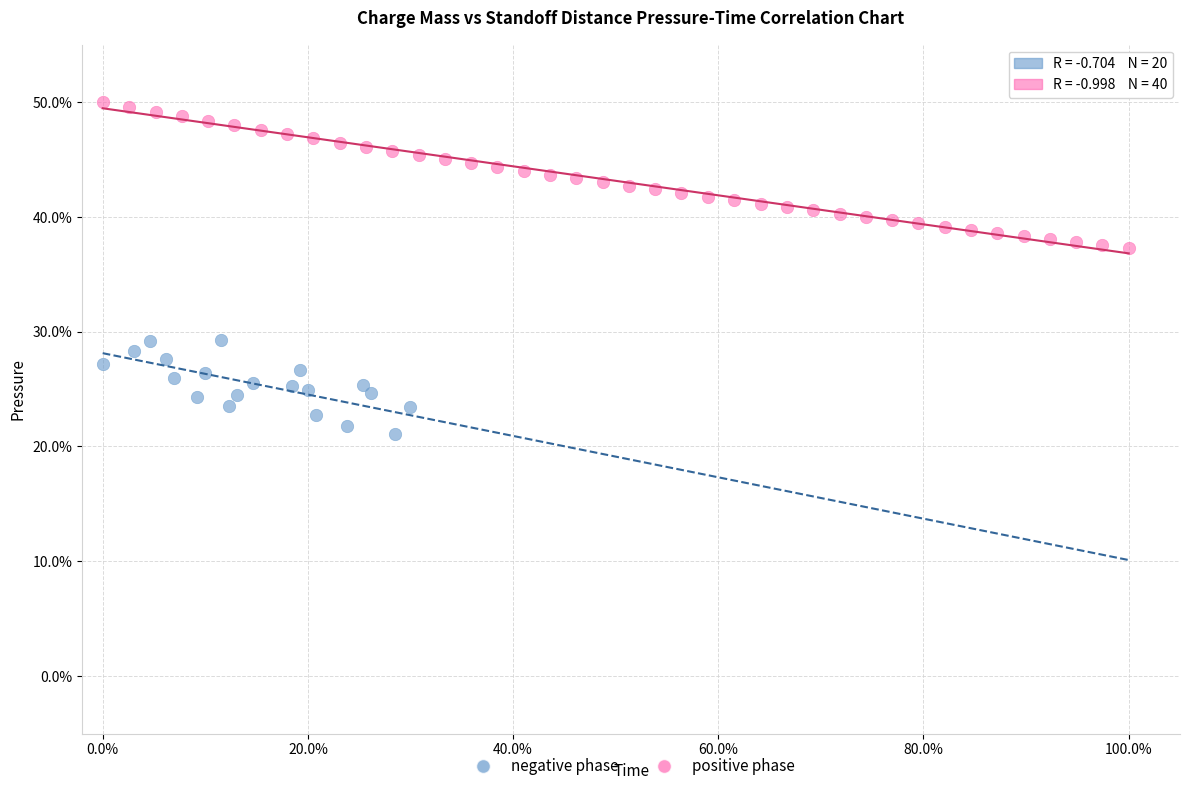

Which series has the largest Y range (max minus min)?

positive phase